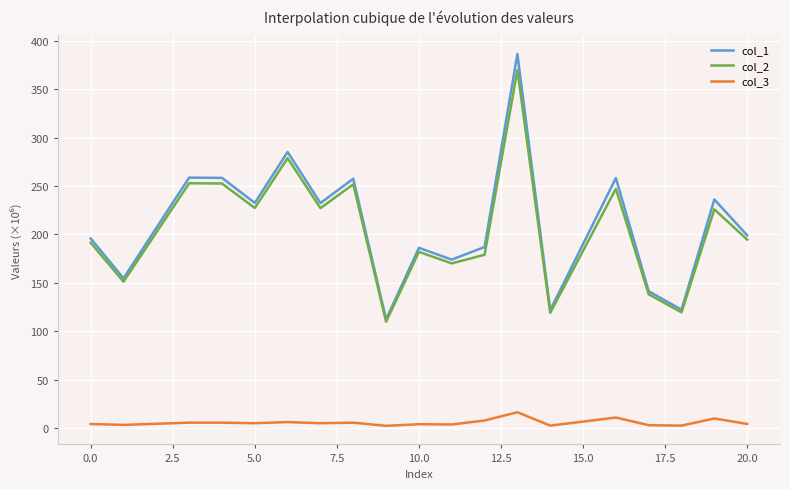

How many interior local valleys does the col_1 series have?

7